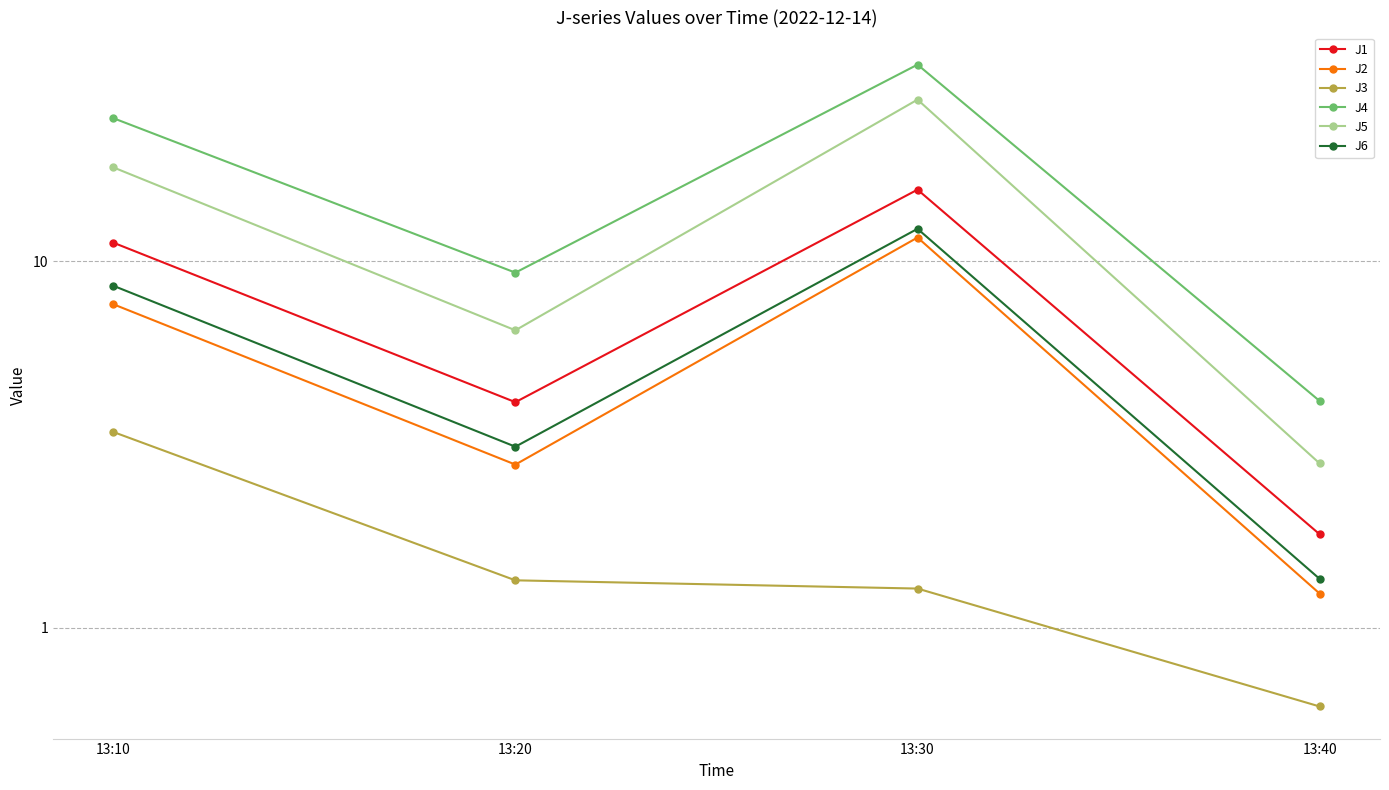

What is the value of the J6 point at the 2nd from the left?

3.1